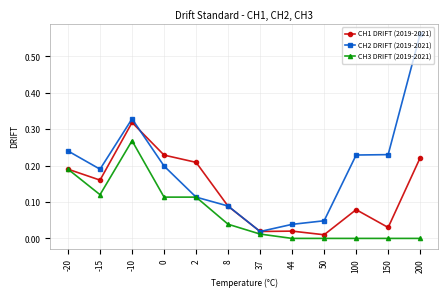

What are all the series names shown in the legend?

CH1 DRIFT (2019-2021), CH2 DRIFT (2019-2021), CH3 DRIFT (2019-2021)